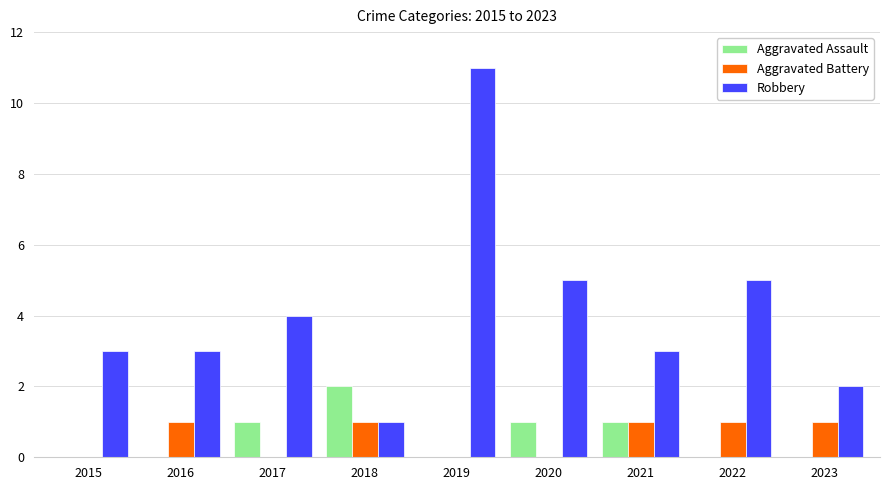

How many series are shown in this chart?

3